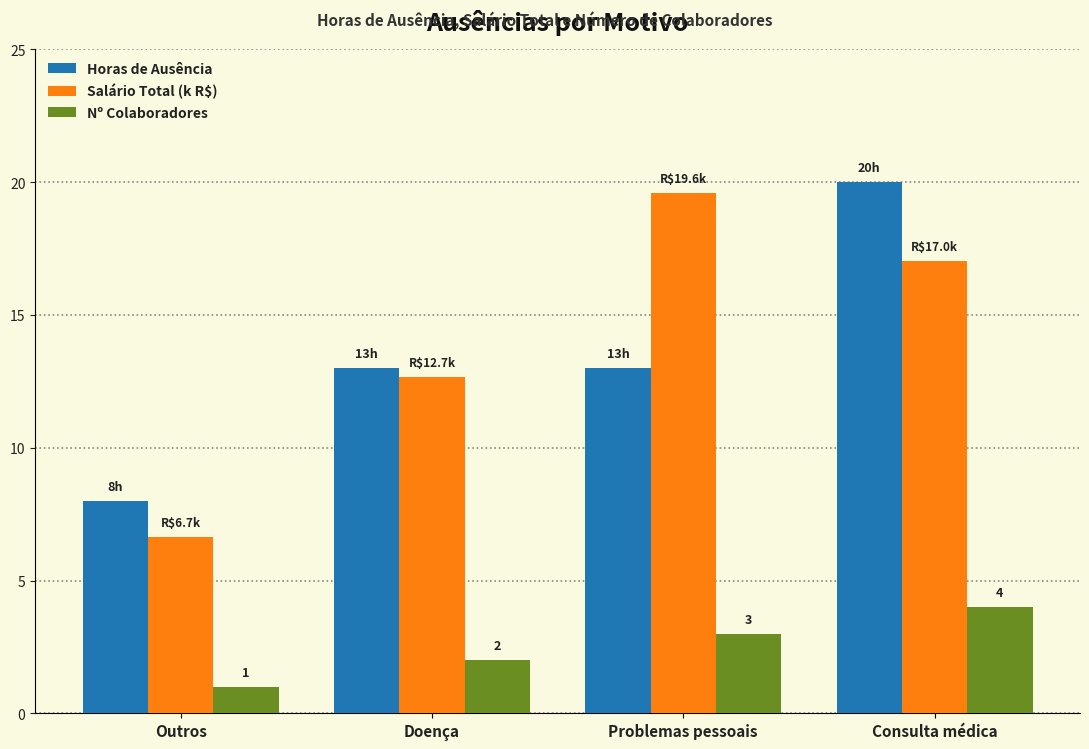

Count the Nº Colaboradores values in the range 2 to 4.

3